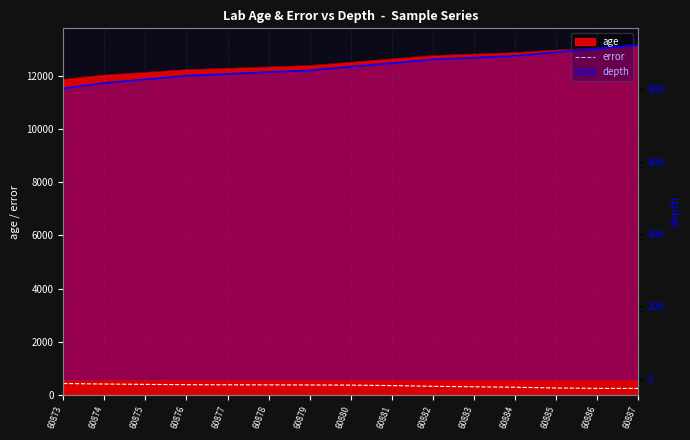

Is it true that error equals 636.5 at 60880?

False